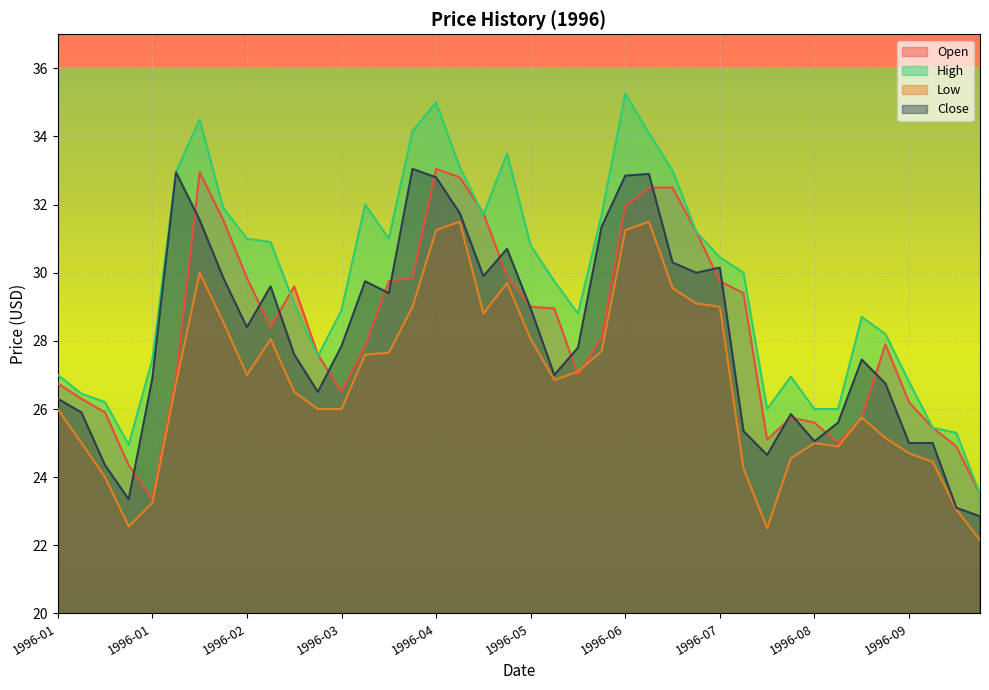

What is the difference between the Low values at 1996-09-30 and 1996-09-16?

2.3